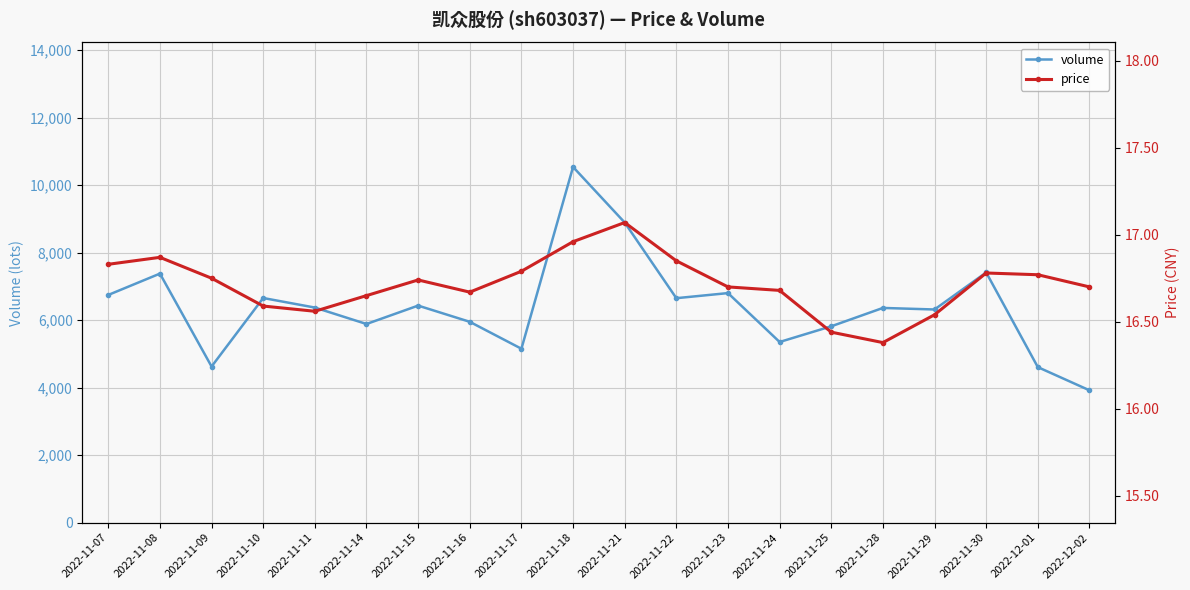

How many lines are shown in the chart?

2